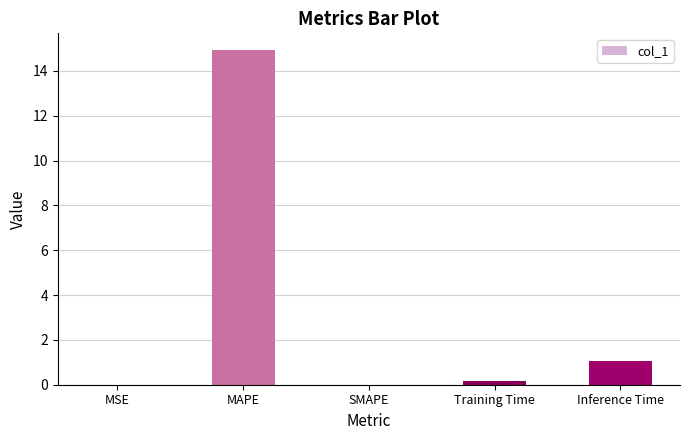

Where is the data nearest to the value 7?

Inference Time